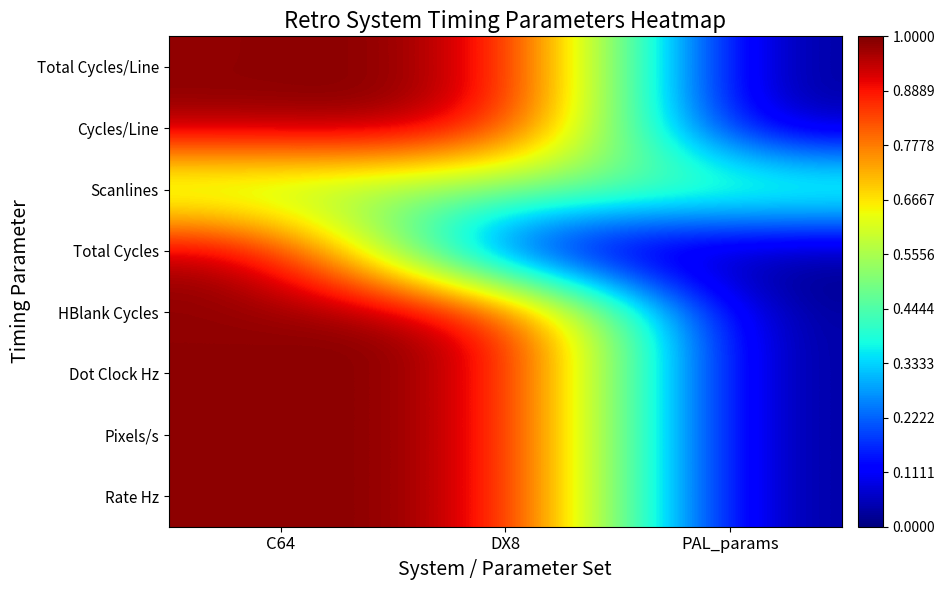

Reading right to left, list all the values displayed in this chart.

Total Cycles/Line: PAL_params=0.0	DX8=1.0	C64=1.0
Cycles/Line: PAL_params=0.0	DX8=1.0	C64=1.0
Scanlines: PAL_params=0.5	DX8=0.5	C64=0.5
Total Cycles: PAL_params=0.0	DX8=0.0	C64=1.0
HBlank Cycles: PAL_params=0.0	DX8=1.0	C64=1.0
Dot Clock Hz: PAL_params=0.0	DX8=1.0	C64=1.0
Pixels/s: PAL_params=0.0	DX8=1.0	C64=1.0
Rate Hz: PAL_params=0.0	DX8=1.0	C64=1.0